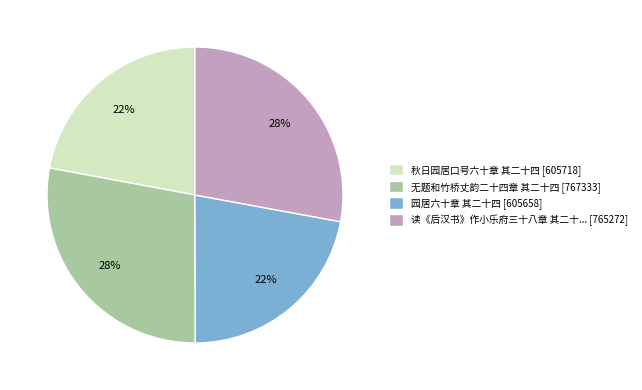

The 园居六十章 其二十四 [605658] slice represents 22% of the pie. True or false?

True